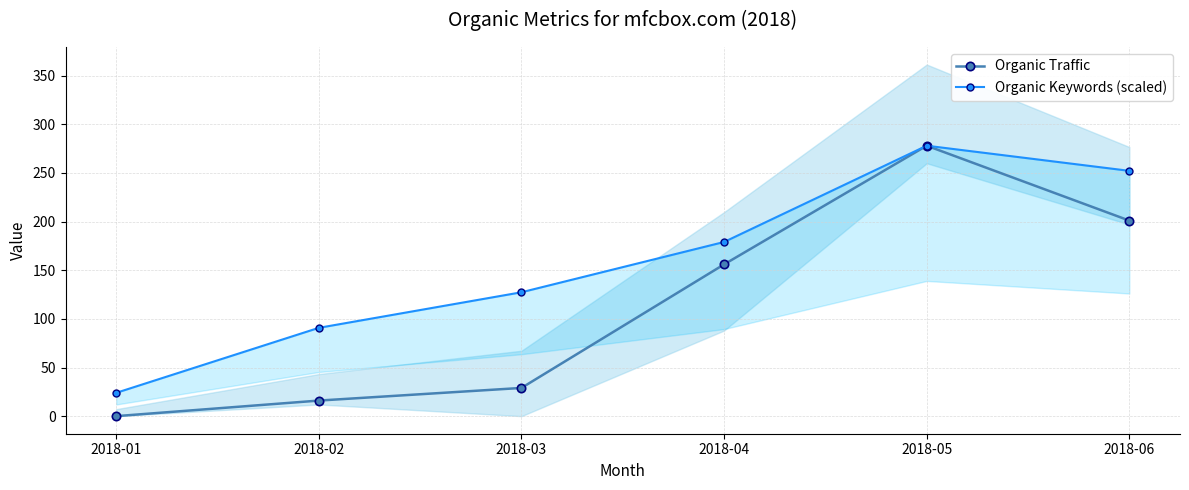

How many lines are shown in the chart?

2